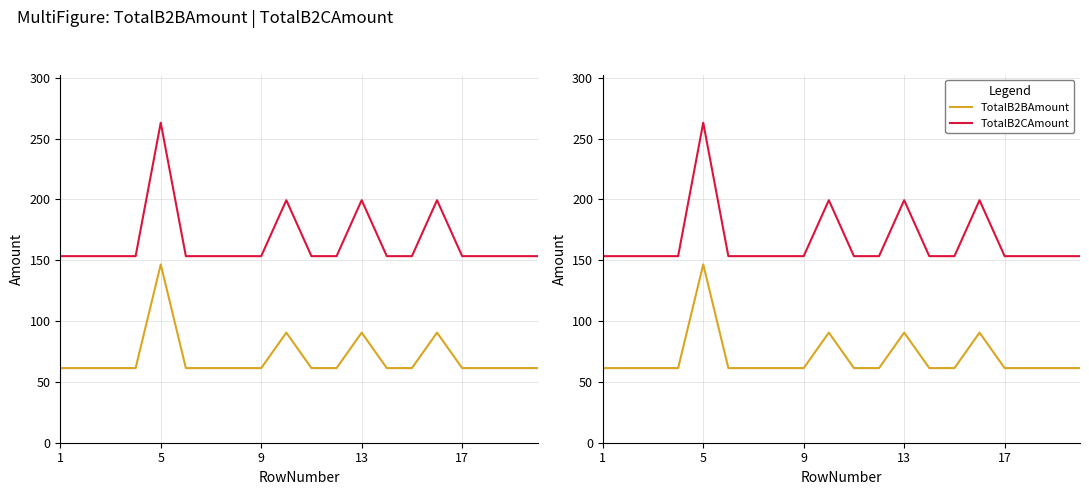

Which series has the widest spread of values?

TotalB2CAmount